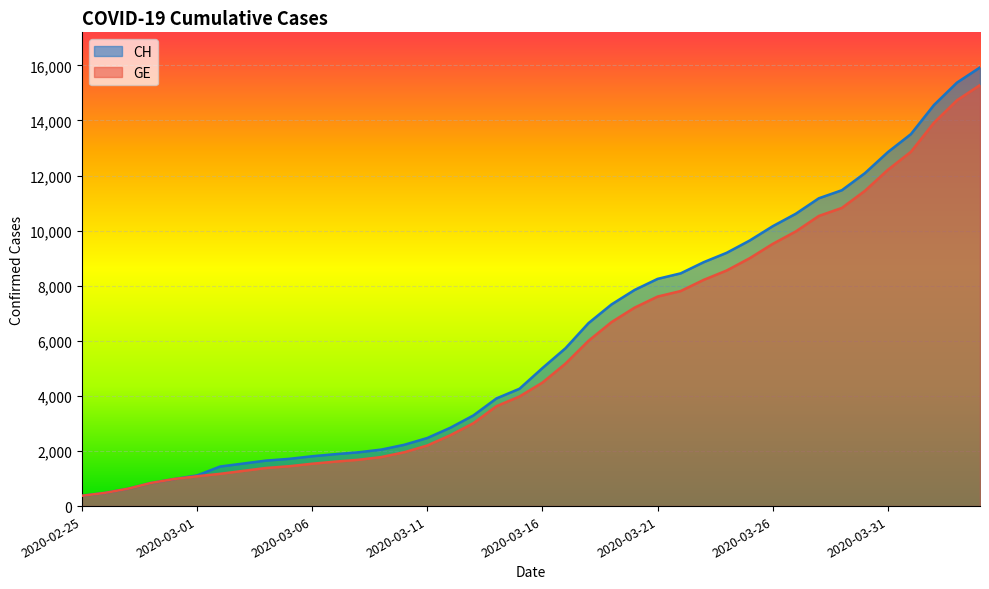

How many data points does each series have?

40